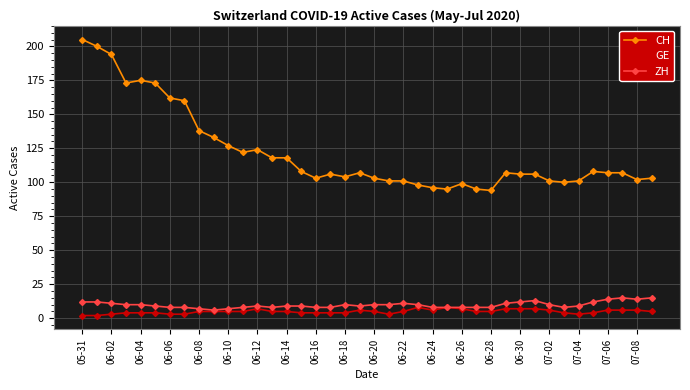

What is the value of the CH point at the 21st from the left?

103